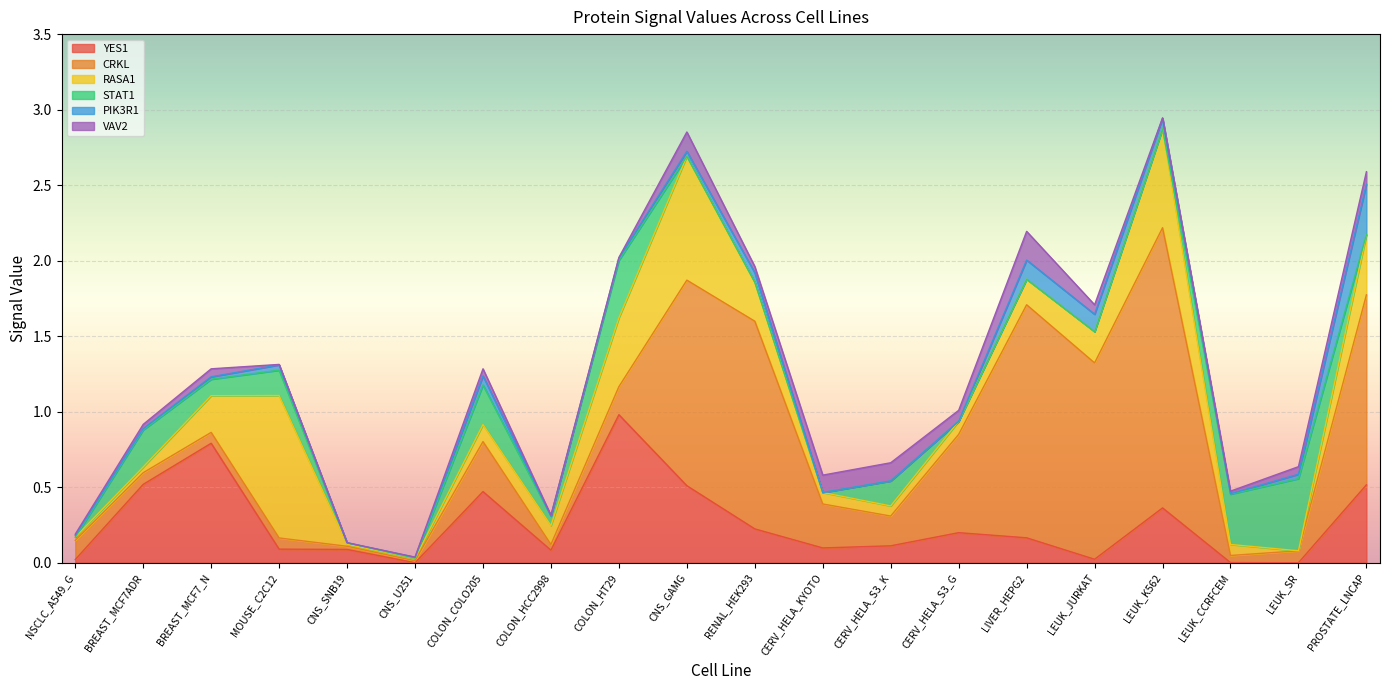

Rank the series by their maximum value, from lowest to highest.

VAV2, PIK3R1, STAT1, RASA1, YES1, CRKL